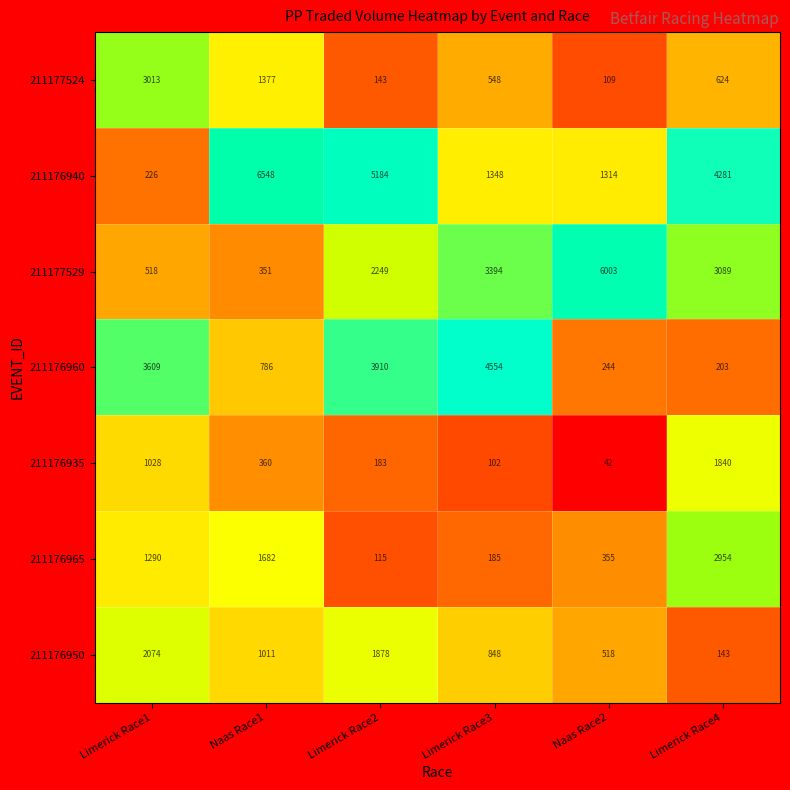

At how many categories does at least one series exceed 667?

6